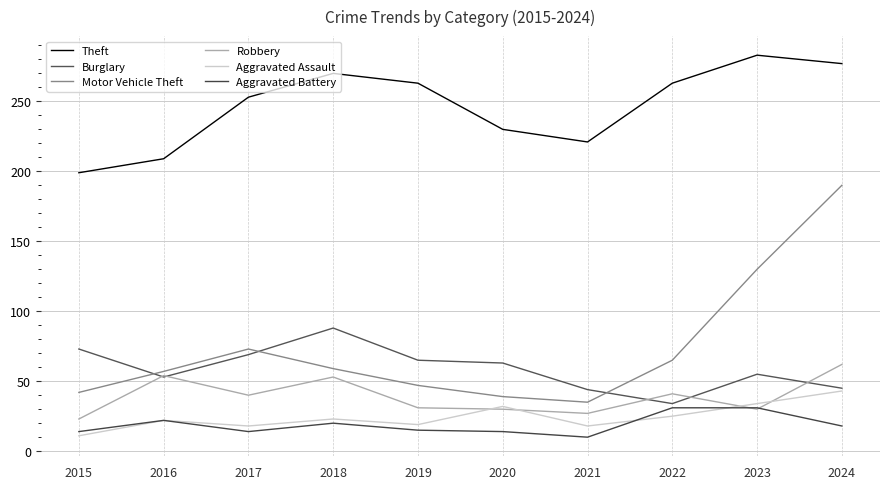

Which category has the lowest value across all series?

2021